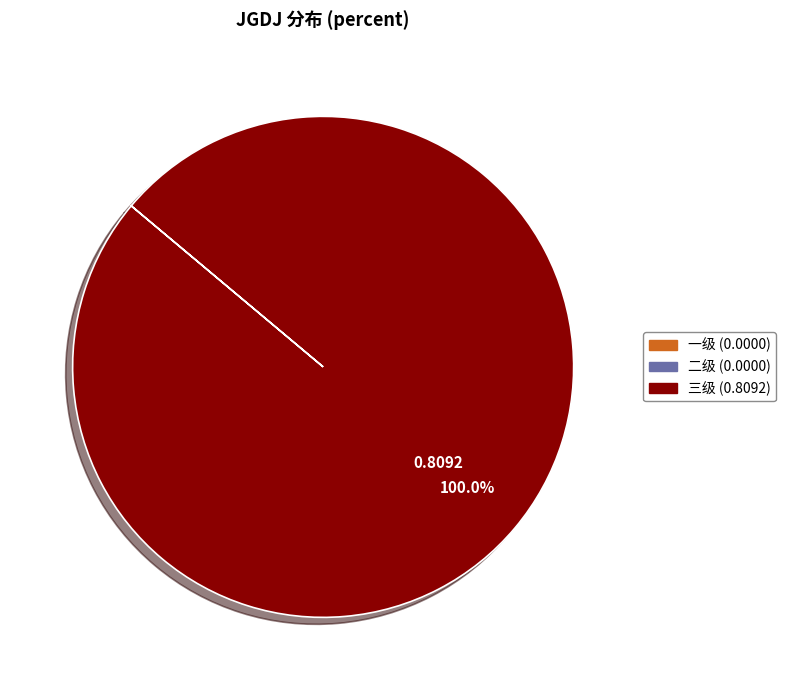

To the nearest percent, what is the average slice percentage?

33%